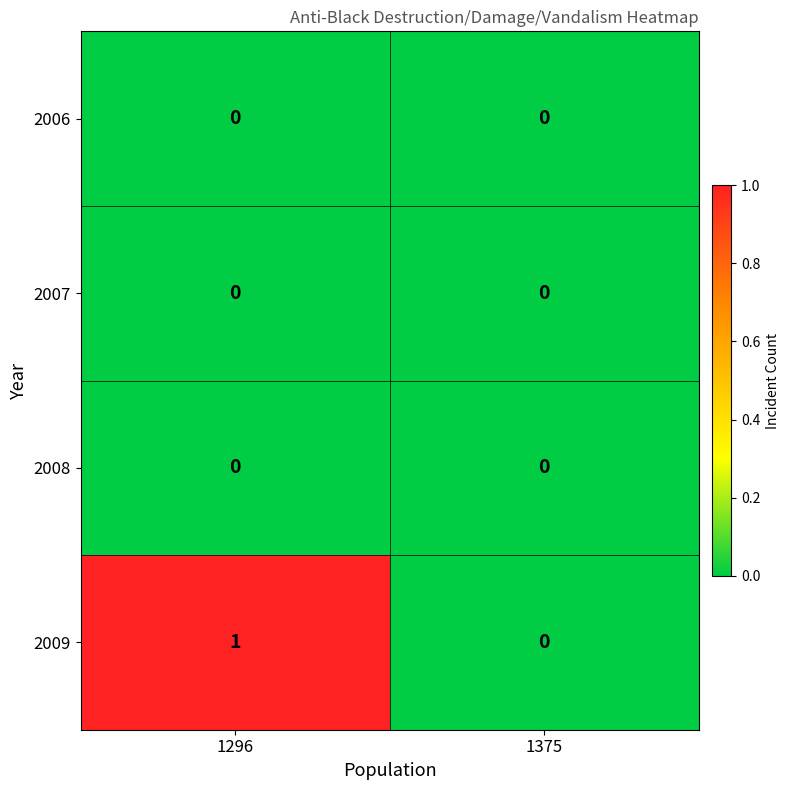

Reading left to right, extract all data points from this chart.

2006: 0	0
2007: 0	0
2008: 0	0
2009: 1	0